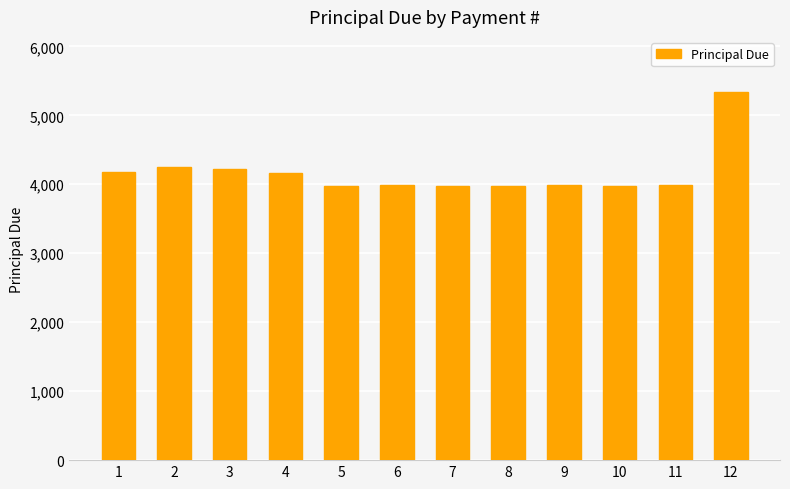

What is the value of the 7th bar from the left?

3971.7